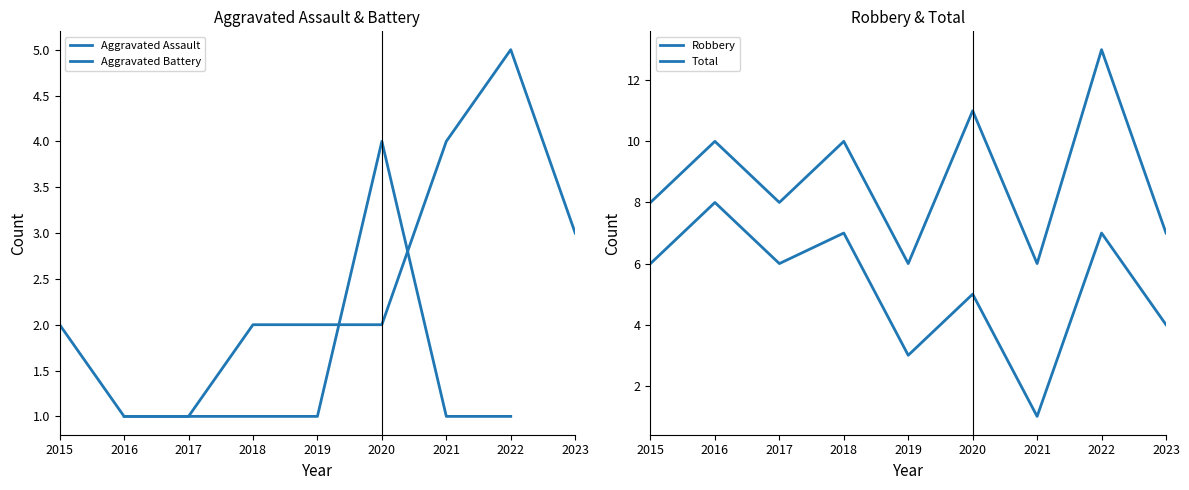

Where is Aggravated Battery nearest to the value 3?

2023